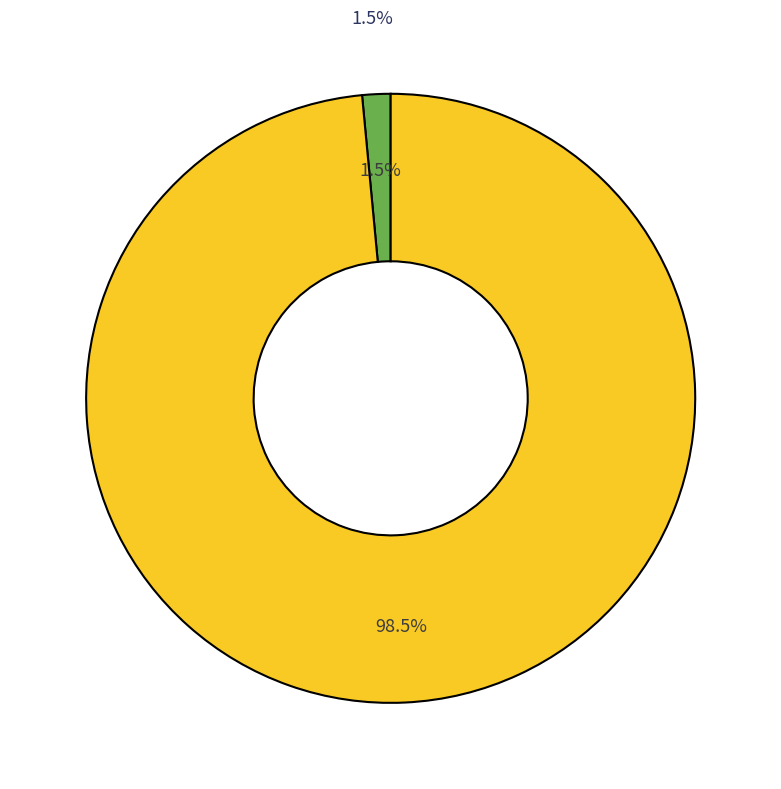

What percentage is NOT represented by Statewide?

1.5%